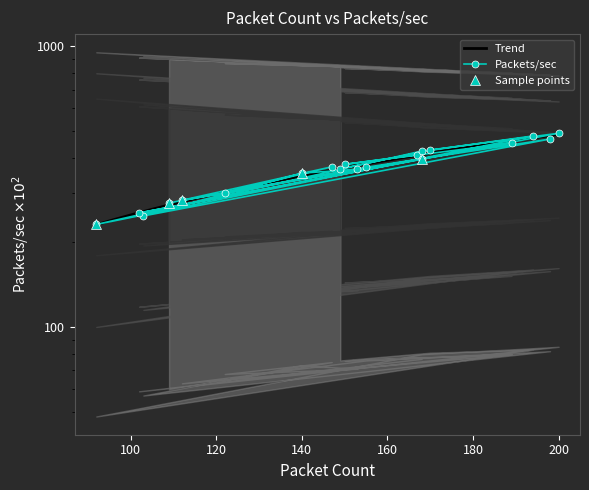

Read the value at 194.

478.6